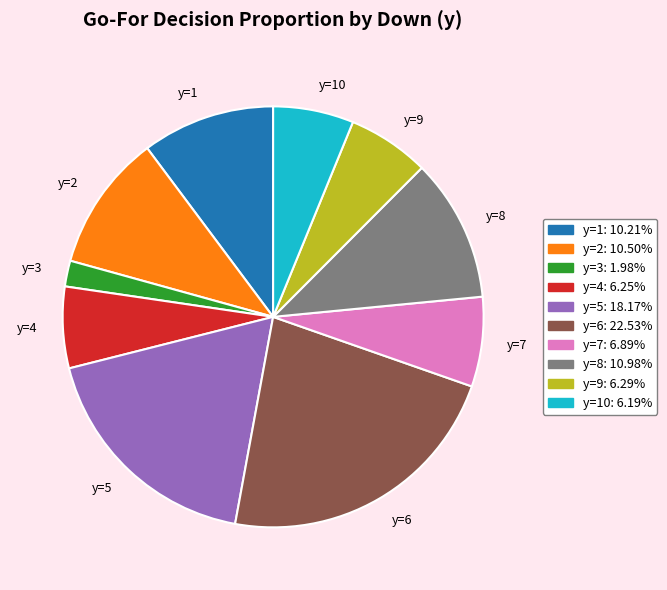

Which slice is the smallest?

y=3